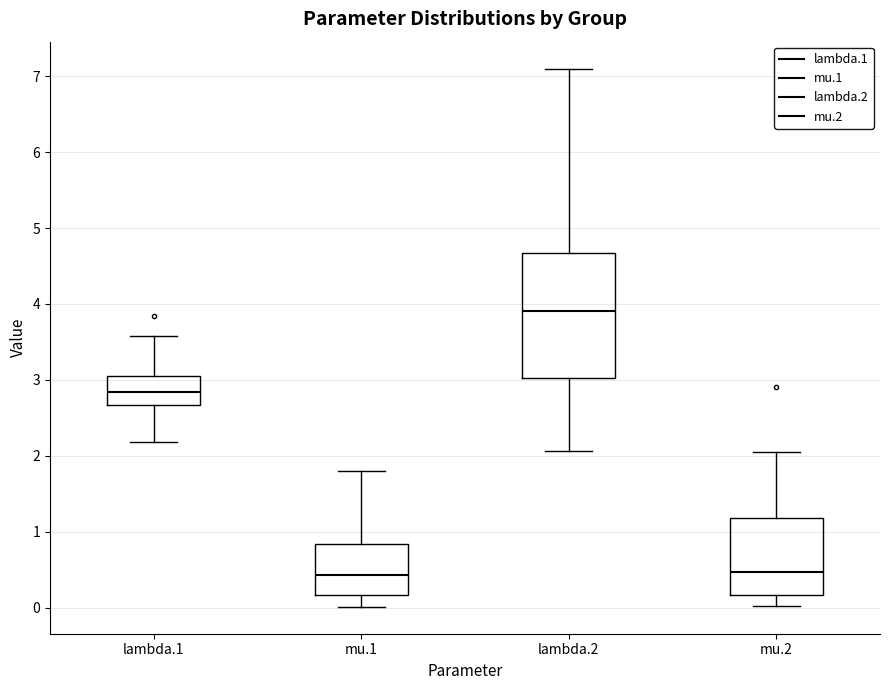

Which box has the highest median line?

lambda.2